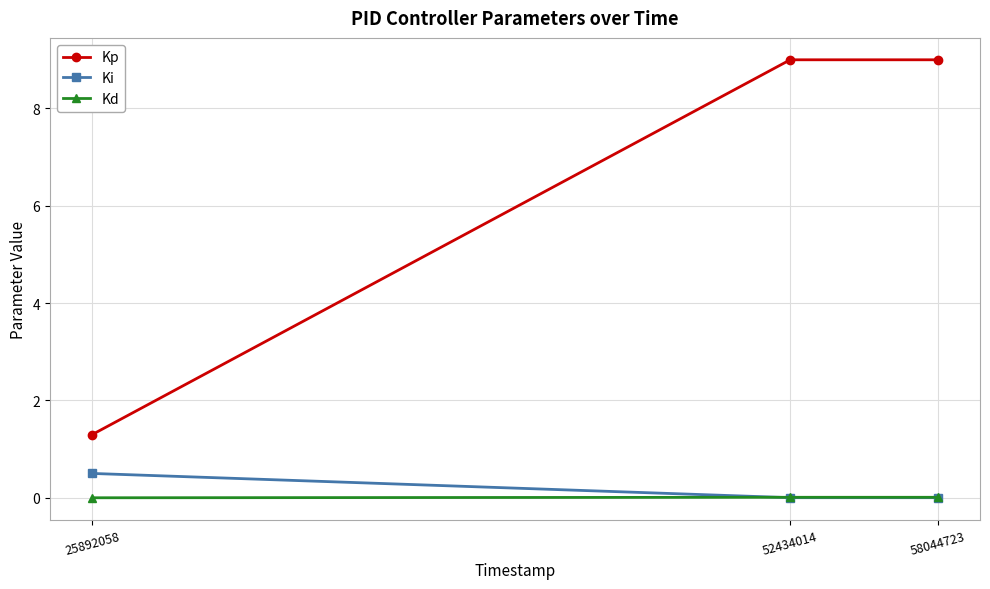

What is the difference between the highest and lowest values at 52434014?

9.0